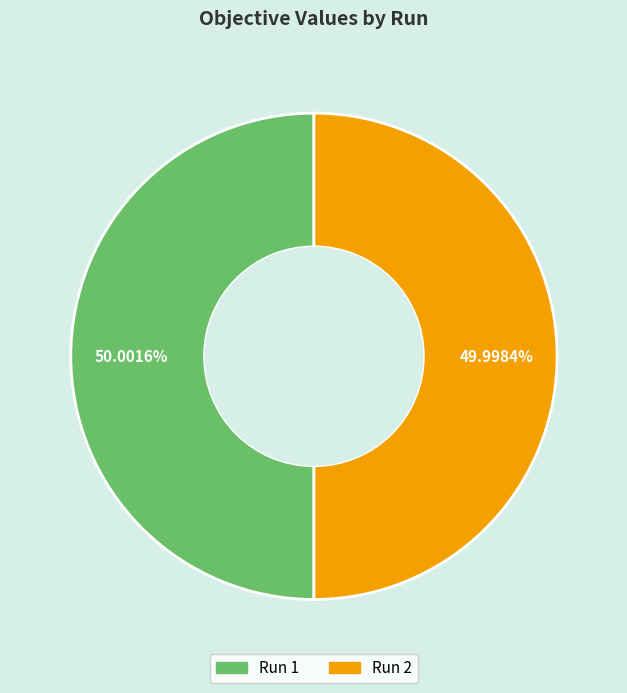

Is there a majority slice in this chart?

Yes